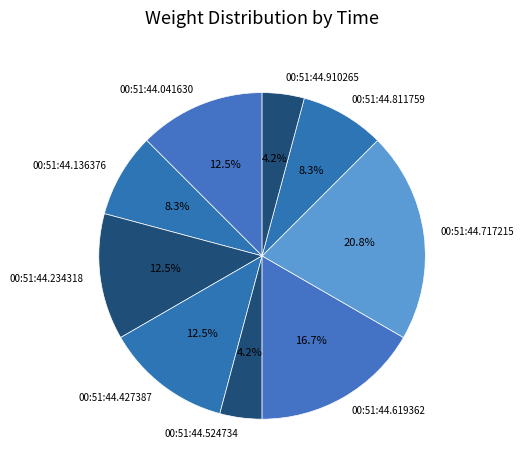

Which slice is the largest?

00:51:44.717215